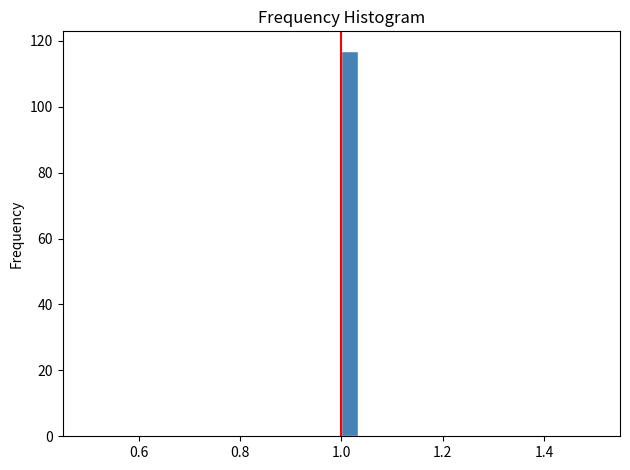

Read against the x-axis, roughly where is the centre of the tallest bar?

1.02